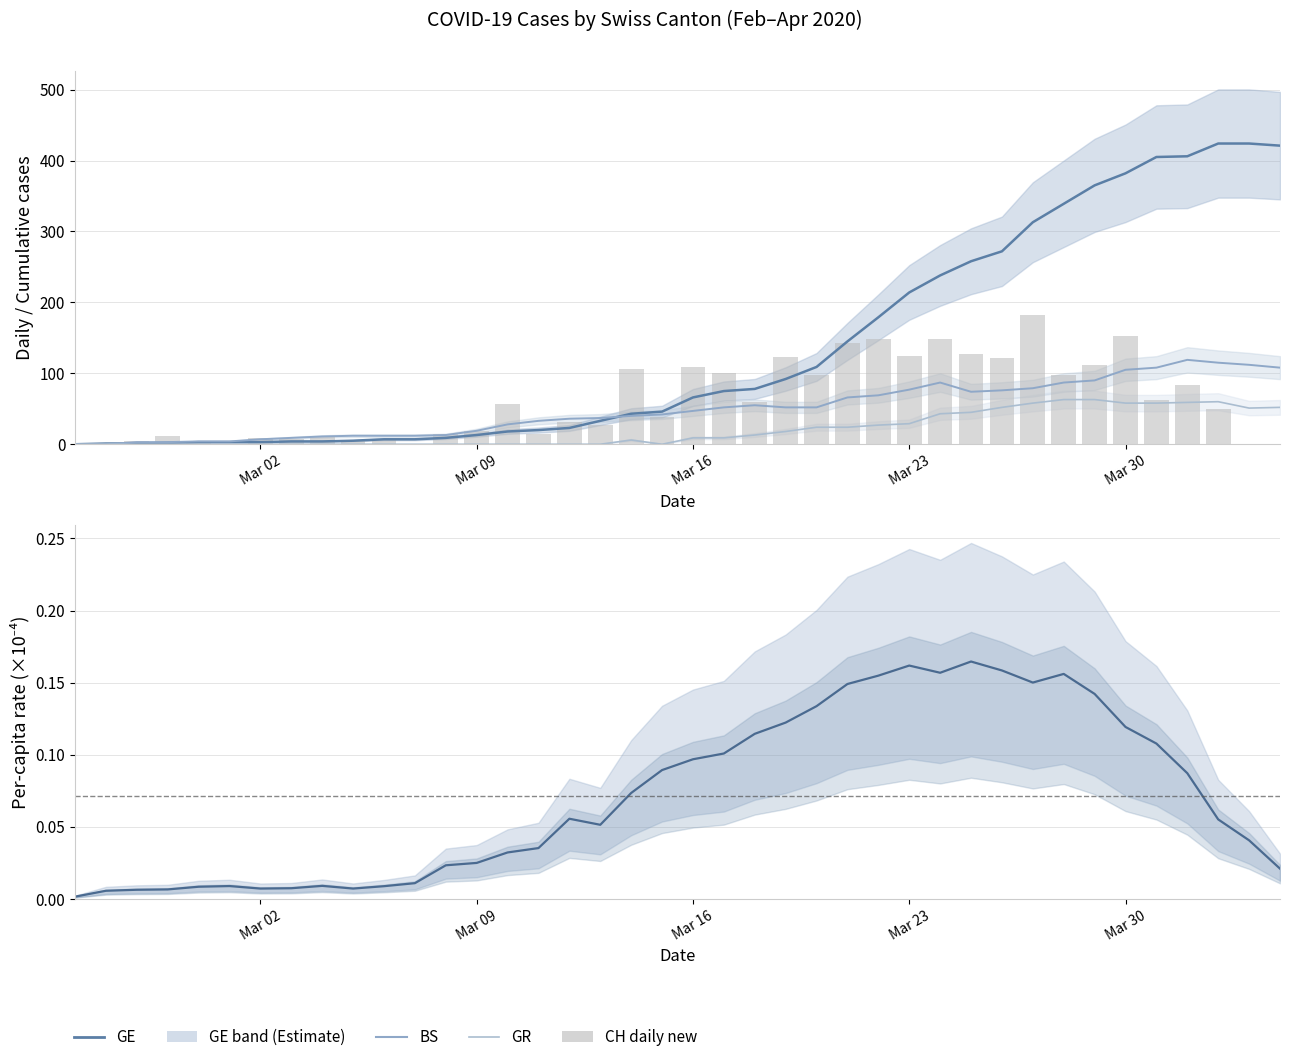

How many distinct data groups are displayed?

5